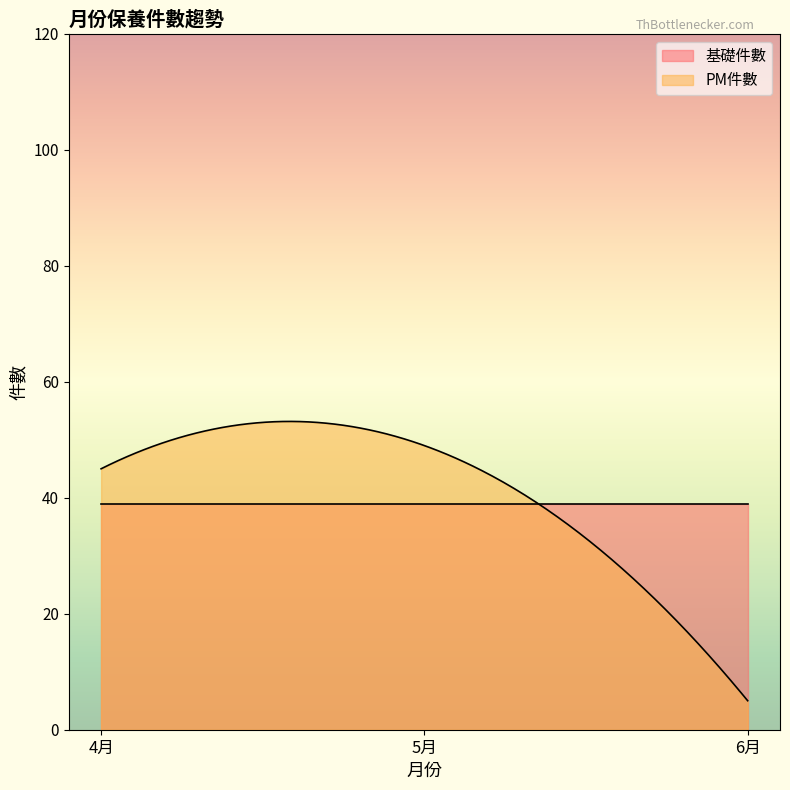

At how many categories does at least one series exceed 42?

2